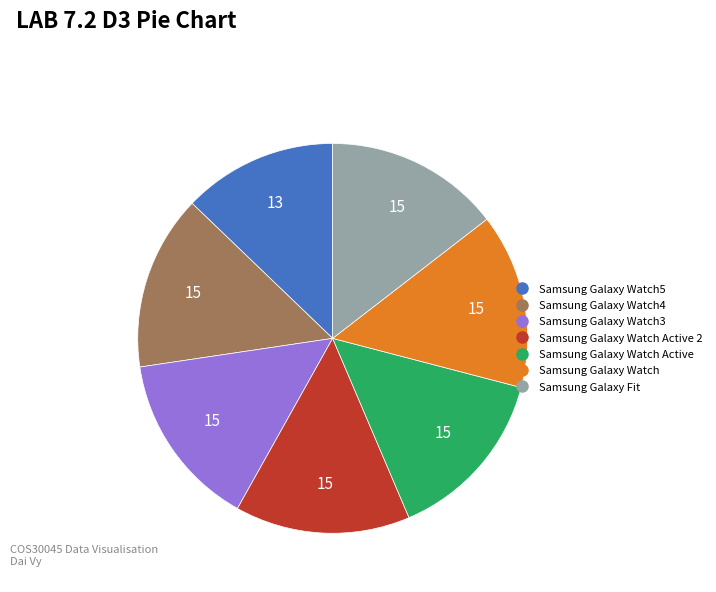

Does any single category account for the majority?

No